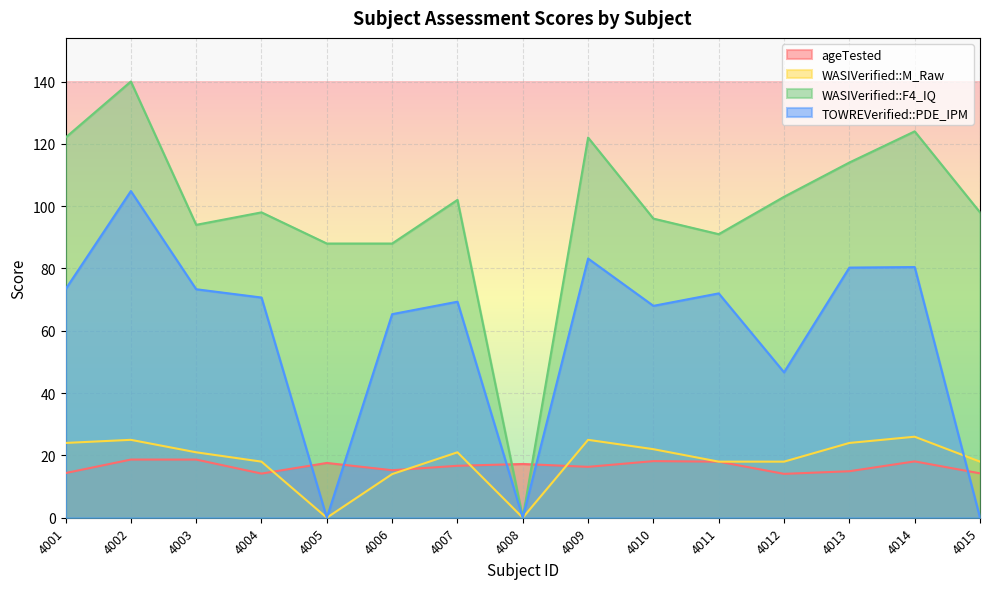

Reading left to right, list all the values displayed in this chart.

ageTested: 4001=14.3	4002=18.7	4003=18.7	4004=14.2	4005=17.6	4006=15.2	4007=16.7	4008=17.2	4009=16.3	4010=18.2	4011=18.0	4012=14.1	4013=14.9	4014=18.1	4015=14.2
WASIVerified::M_Raw: 4001=24.0	4002=25.0	4003=21.0	4004=18.0	4005=0.0	4006=14.0	4007=21.0	4008=0.0	4009=25.0	4010=22.0	4011=18.0	4012=18.0	4013=24.0	4014=26.0	4015=18.0
WASIVerified::F4_IQ: 4001=122.0	4002=140.0	4003=94.0	4004=98.0	4005=88.0	4006=88.0	4007=102.0	4008=0.0	4009=122.0	4010=96.0	4011=91.0	4012=103.0	4013=114.0	4014=124.0	4015=98.0
TOWREVerified::PDE_IPM: 4001=73.3	4002=104.8	4003=73.3	4004=70.7	4005=0.0	4006=65.3	4007=69.3	4008=0.0	4009=83.2	4010=68.0	4011=72.0	4012=46.7	4013=80.3	4014=80.5	4015=0.0